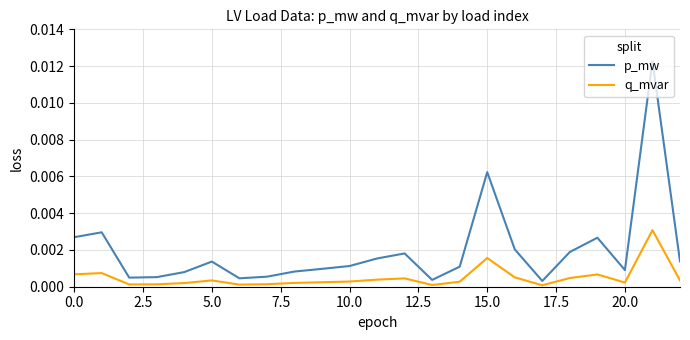

Which series has the largest range (max minus min)?

p_mw